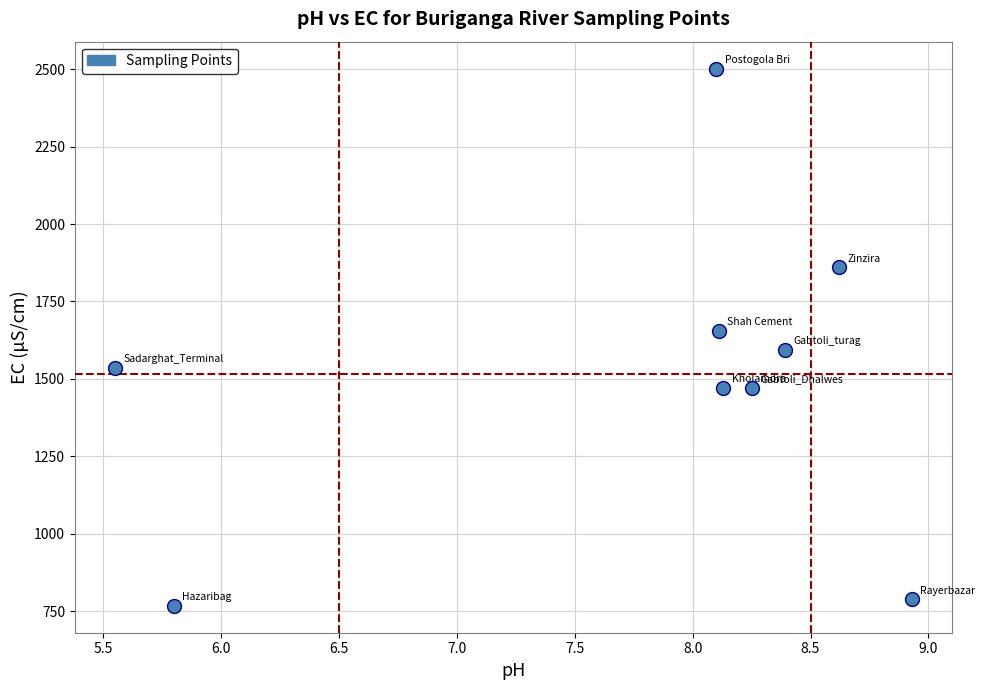

What is the range of Y values (max minus min)?

1735